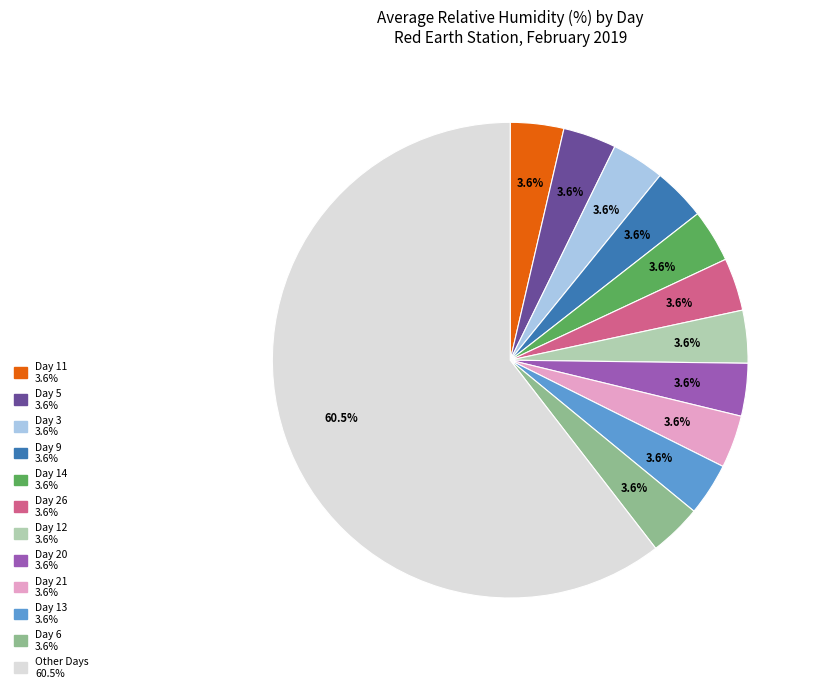

Is there any slice that represents more than half of the pie?

Yes